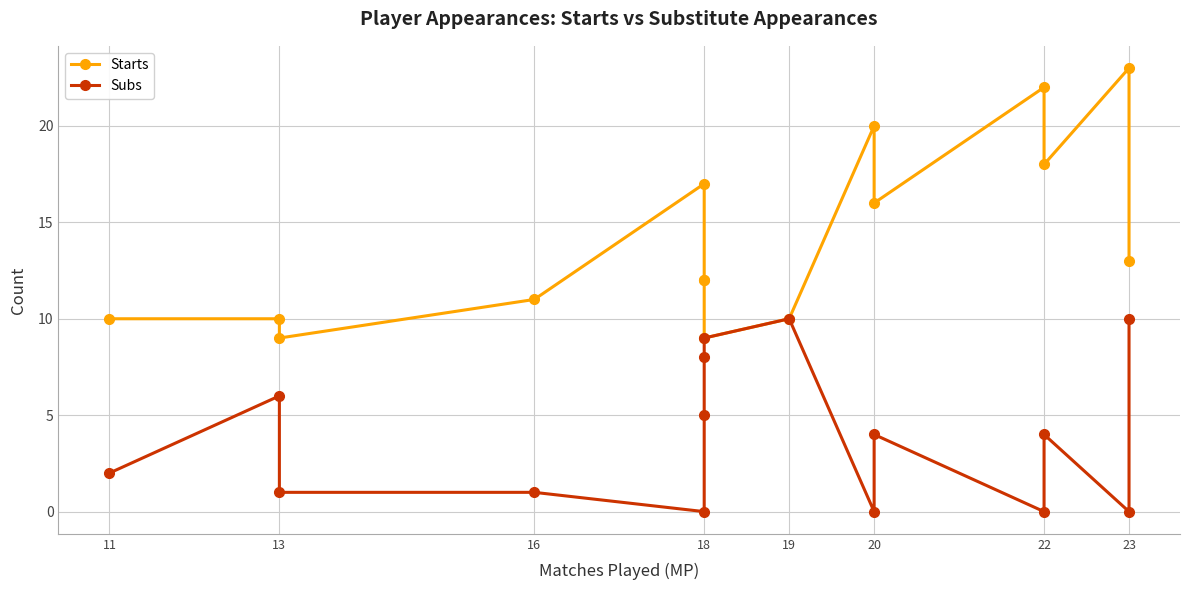

What is the total value across all series at 13?

16